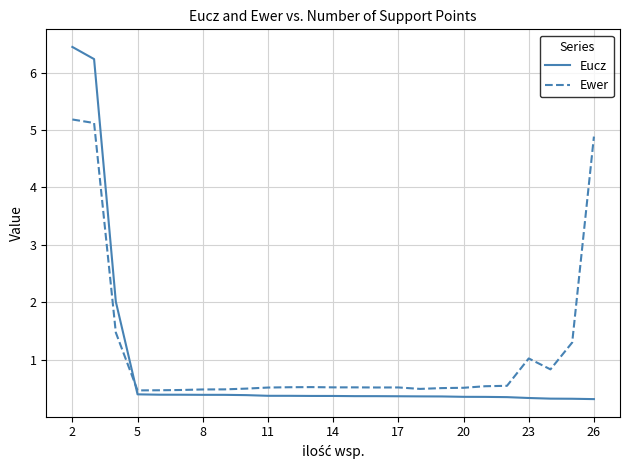

What is the minimum value shown in the chart?

0.3